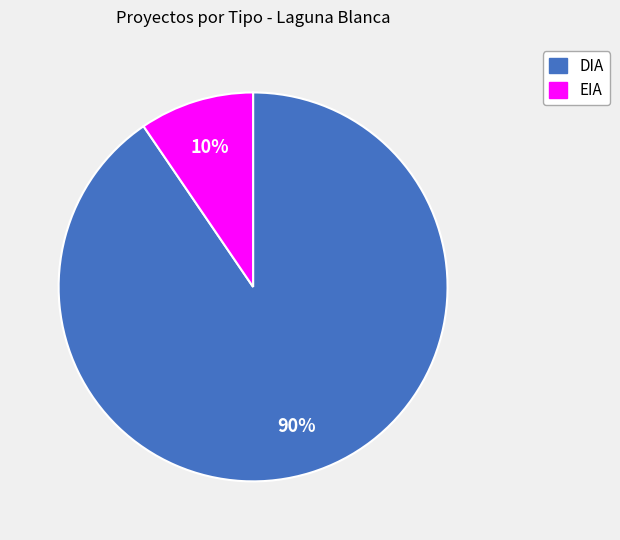

Which slice is the smallest?

EIA